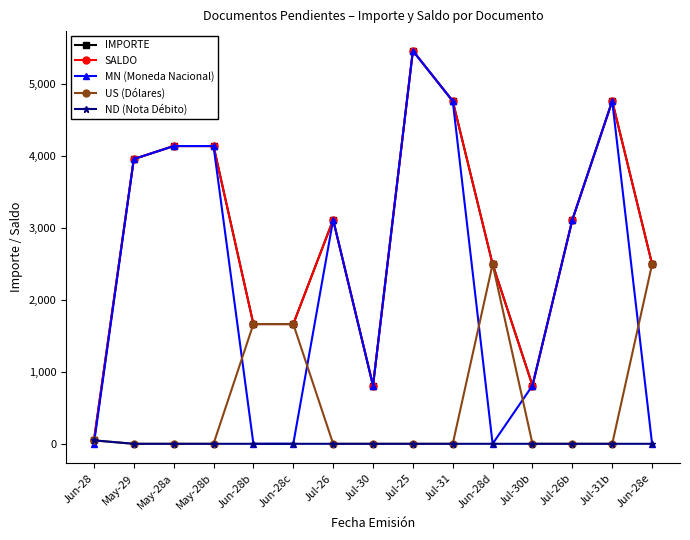

What is the sum of the MN (Moneda Nacional) values at May-28b and Jun-28c?

4140.7